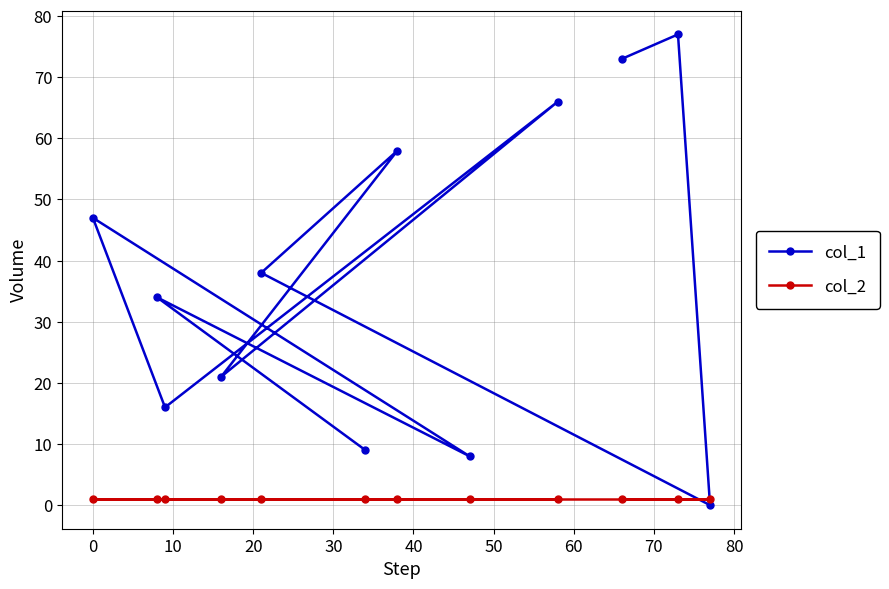

How many values in the col_1 series exceed 38?

5